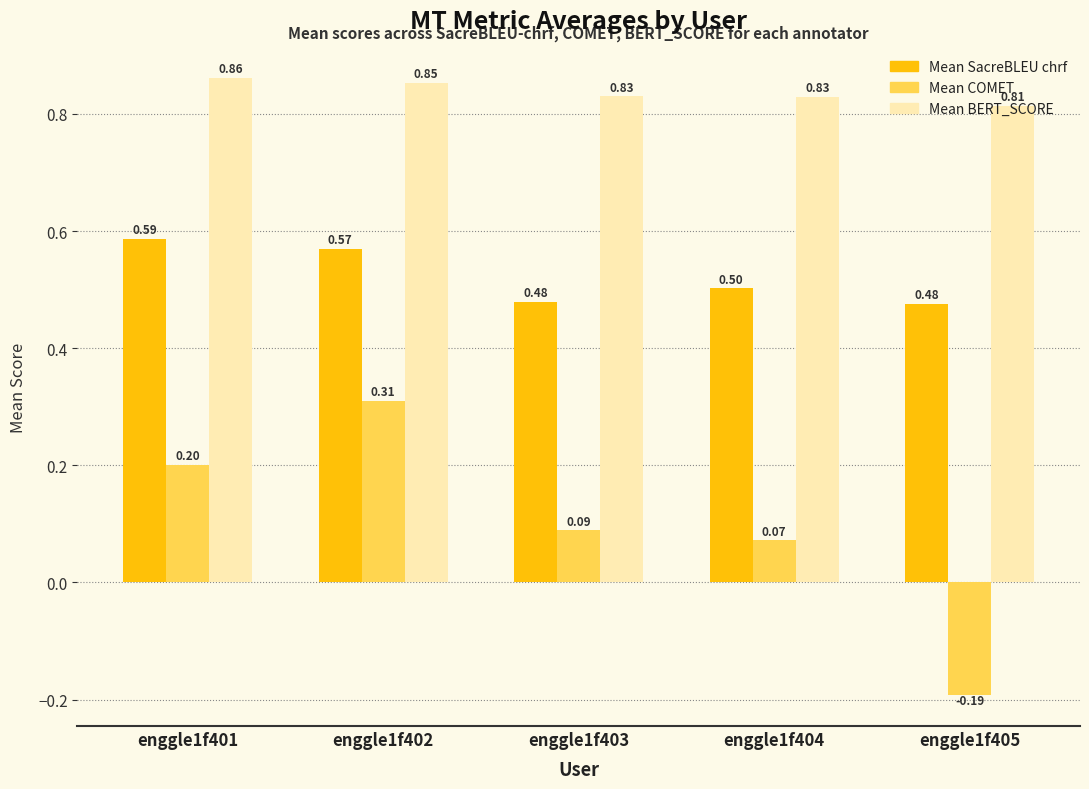

How many Mean SacreBLEU chrf values are between 0 and 1?

5